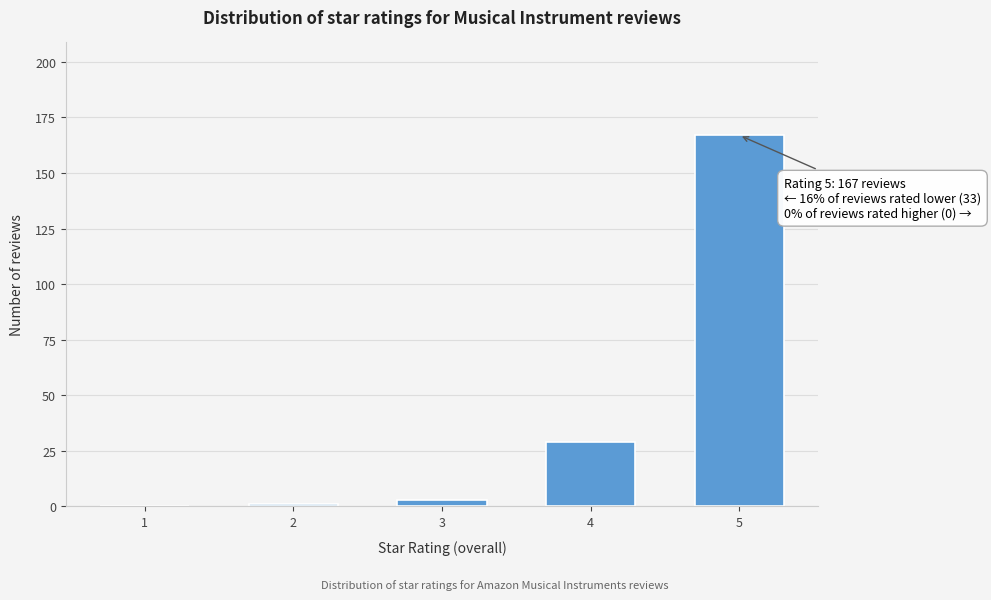

Reading left to right, extract all data points from this chart.

1=0	2=1	3=3	4=29	5=167